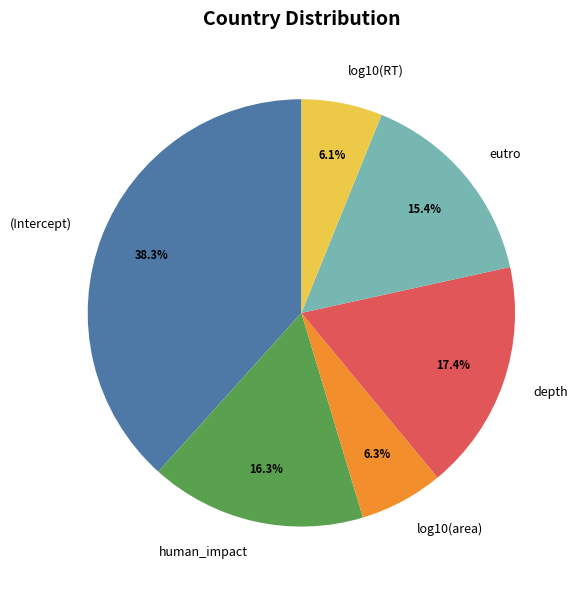

To the nearest percent, what is the difference between the largest and smallest slice percentages?

32%